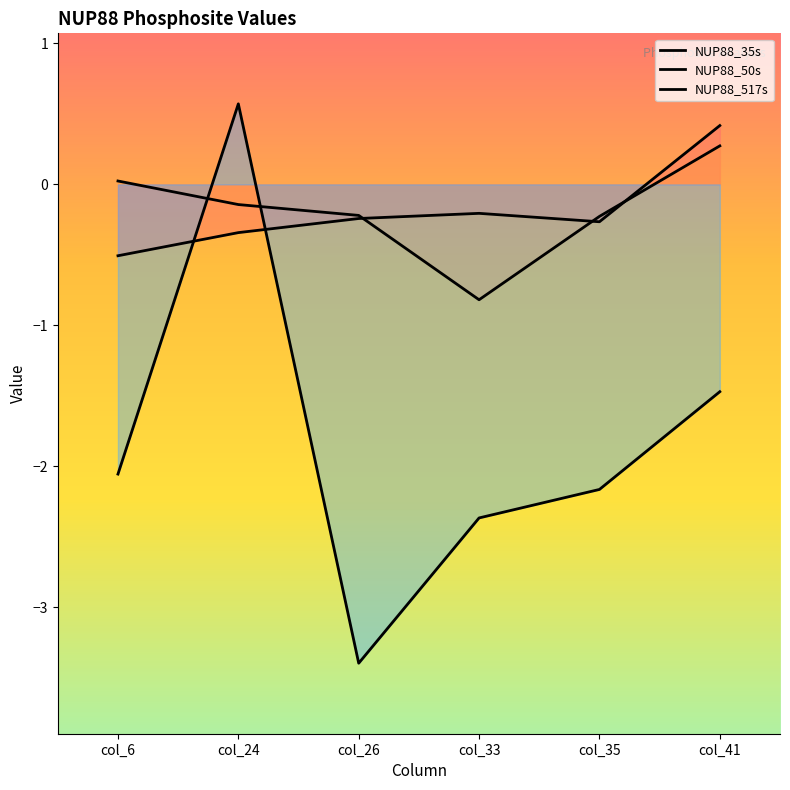

What is the difference between the maximum and minimum values in the NUP88_50s series?

1.1